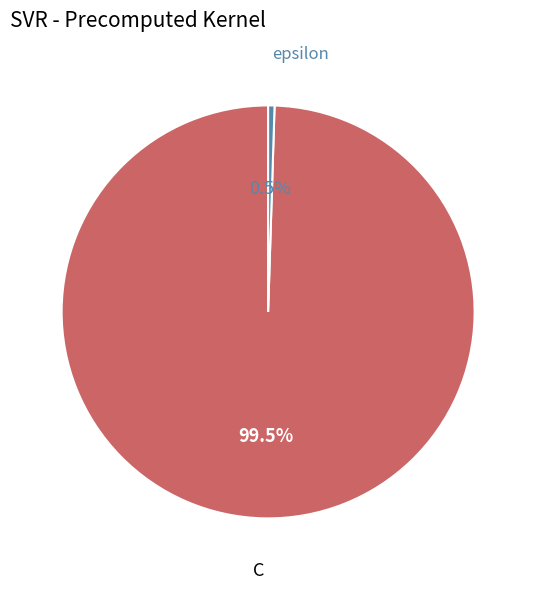

Count the number of slices in the pie.

2